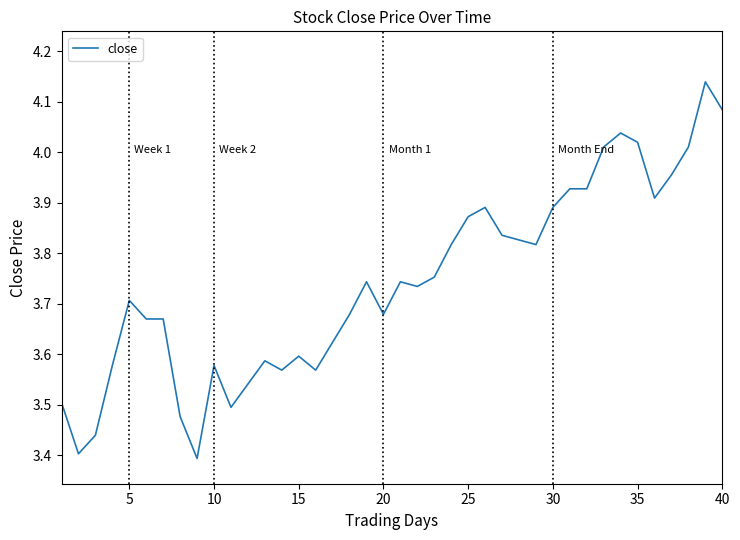

Reading right to left, list all the values displayed in this chart.

4.1	4.1	4.0	4.0	3.9	4.0	4.0	4.0	3.9	3.9	3.9	3.8	3.8	3.8	3.9	3.9	3.8	3.8	3.7	3.7	3.7	3.7	3.7	3.6	3.6	3.6	3.6	3.6	3.5	3.5	3.6	3.4	3.5	3.7	3.7	3.7	3.6	3.4	3.4	3.5